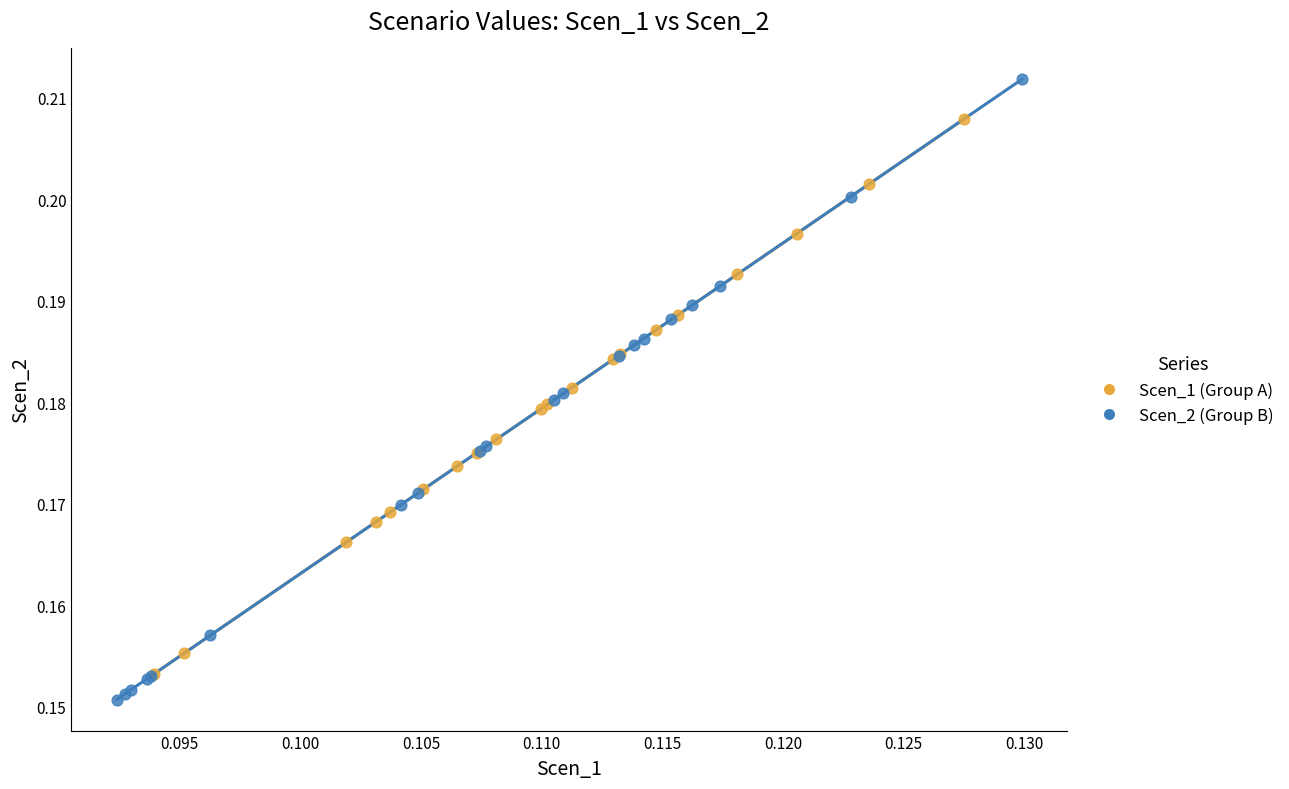

Which series has the widest spread of Y values?

Scen_2 (Group B)